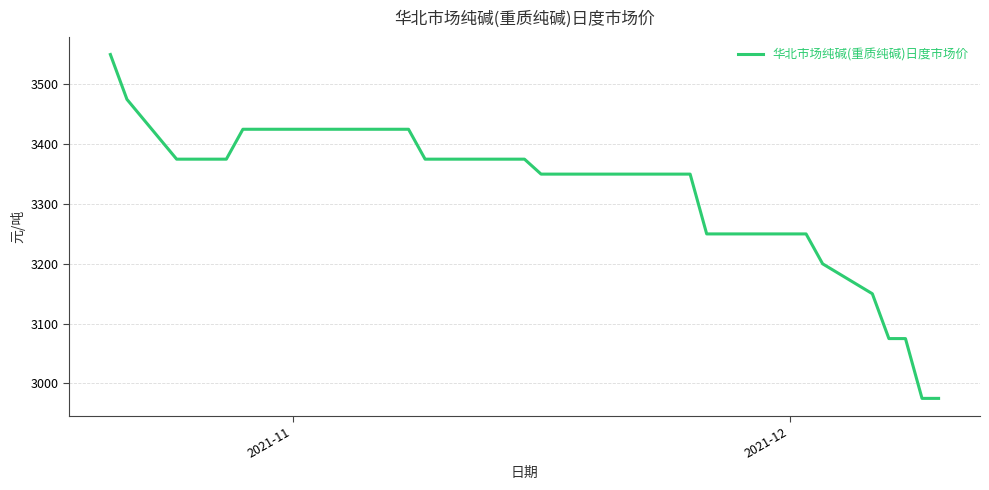

What is the minimum value shown in the chart?

2975